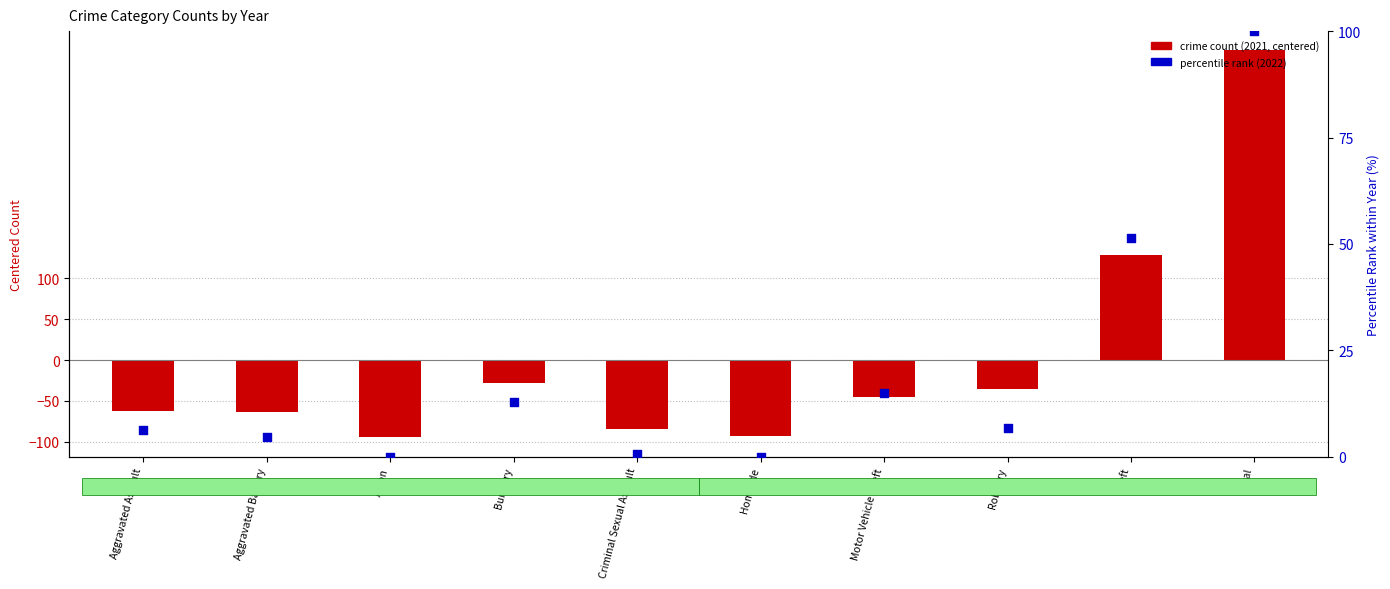

Which series has the largest total across all categories?

percentile rank (2022)